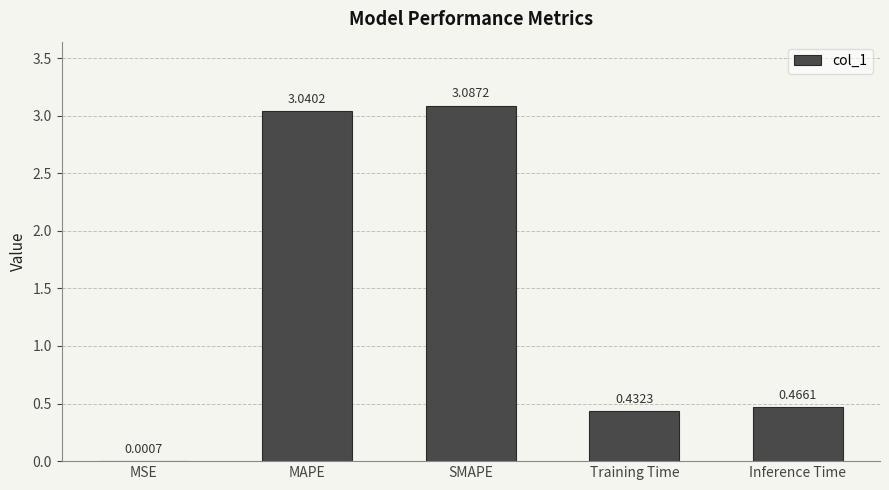

What is the sum of all values?

7.0